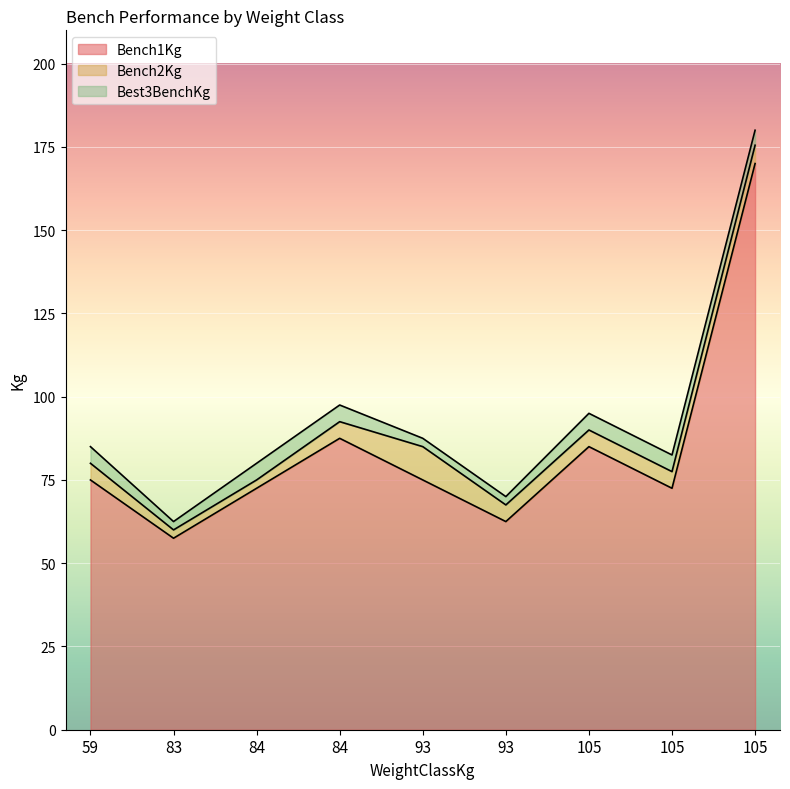

What is the value of the Best3BenchKg point at the 5th from the left?

87.5